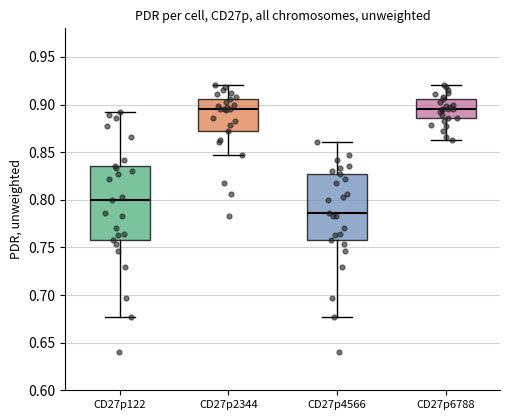

Where is the lower edge of the box for CD27p4566 on the y-axis? The values are not printed on the chart, so give them approximately, as read against the axis.

0.760